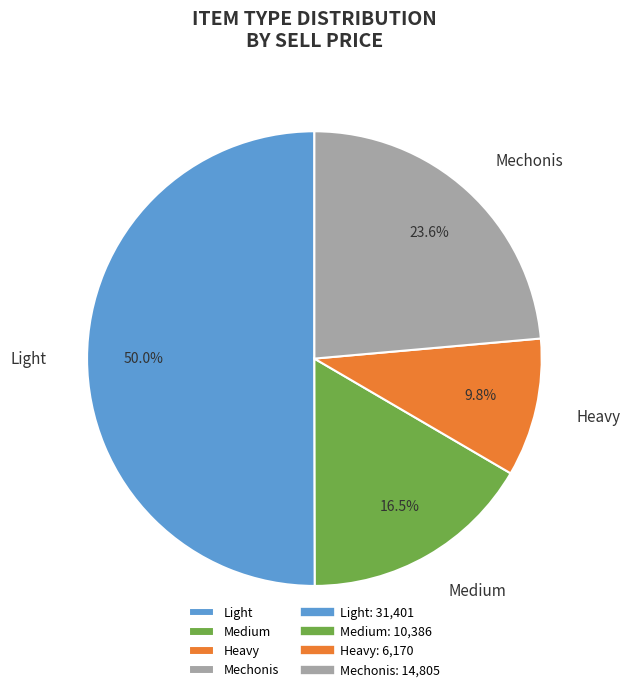

How much of the chart is everything except Medium?

83.5%